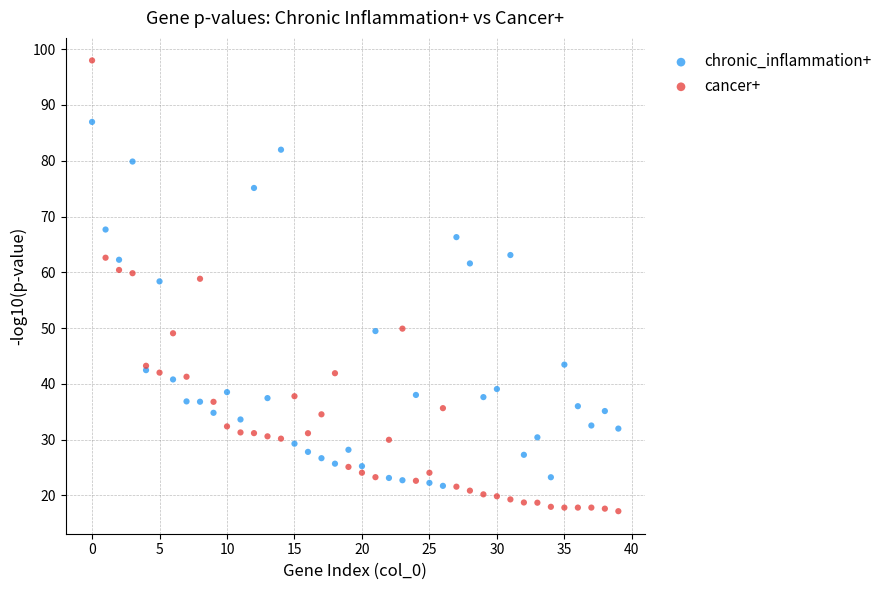

What are all the series names shown in the legend?

chronic_inflammation+, cancer+